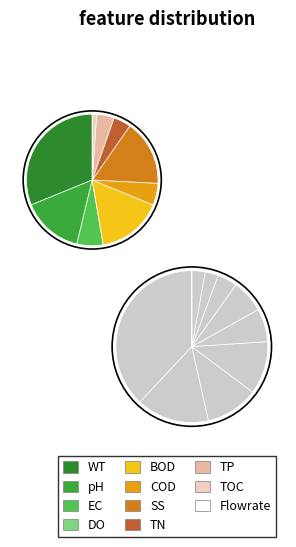

Which has a higher value, 5 or 3?

5